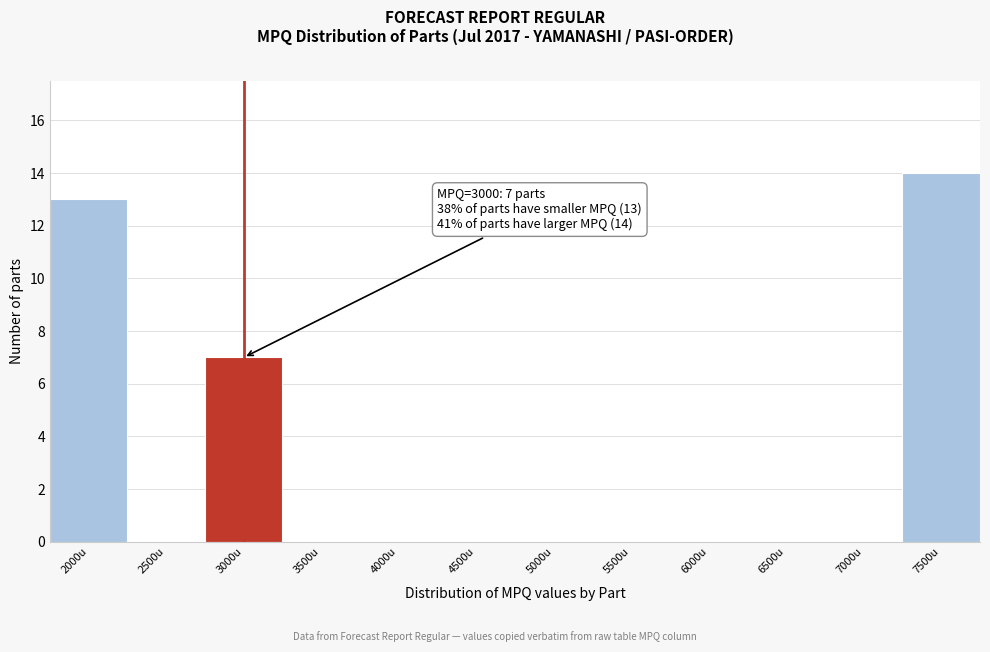

Reading left to right, what are all the values shown in this chart?

2000u=13	2500u=0	3000u=7	3500u=0	4000u=0	4500u=0	5000u=0	5500u=0	6000u=0	6500u=0	7000u=0	7500u=14